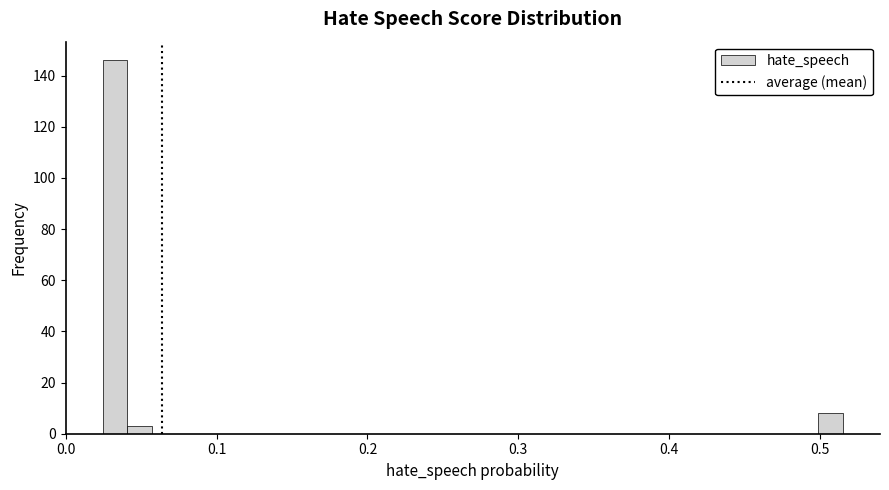

Read against the x-axis, roughly where is the centre of the tallest bar?

0.03